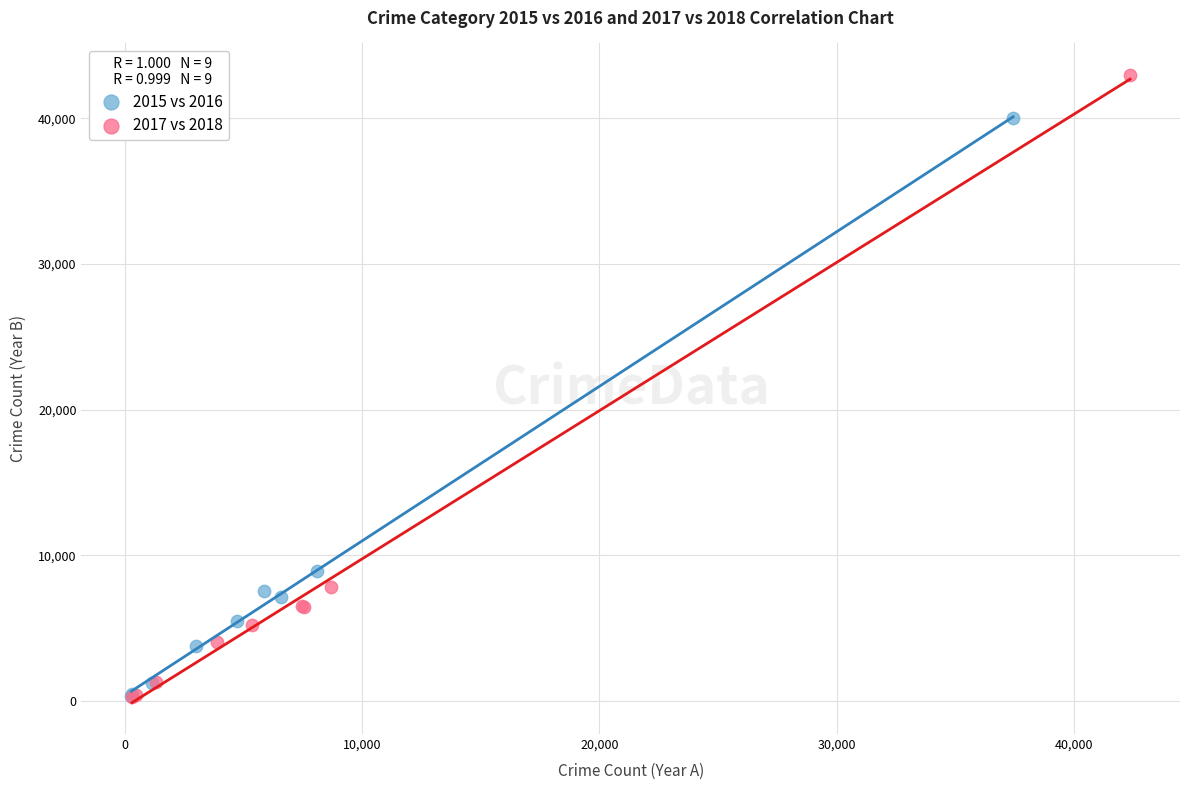

Which series contains the highest Y value?

2017 vs 2018